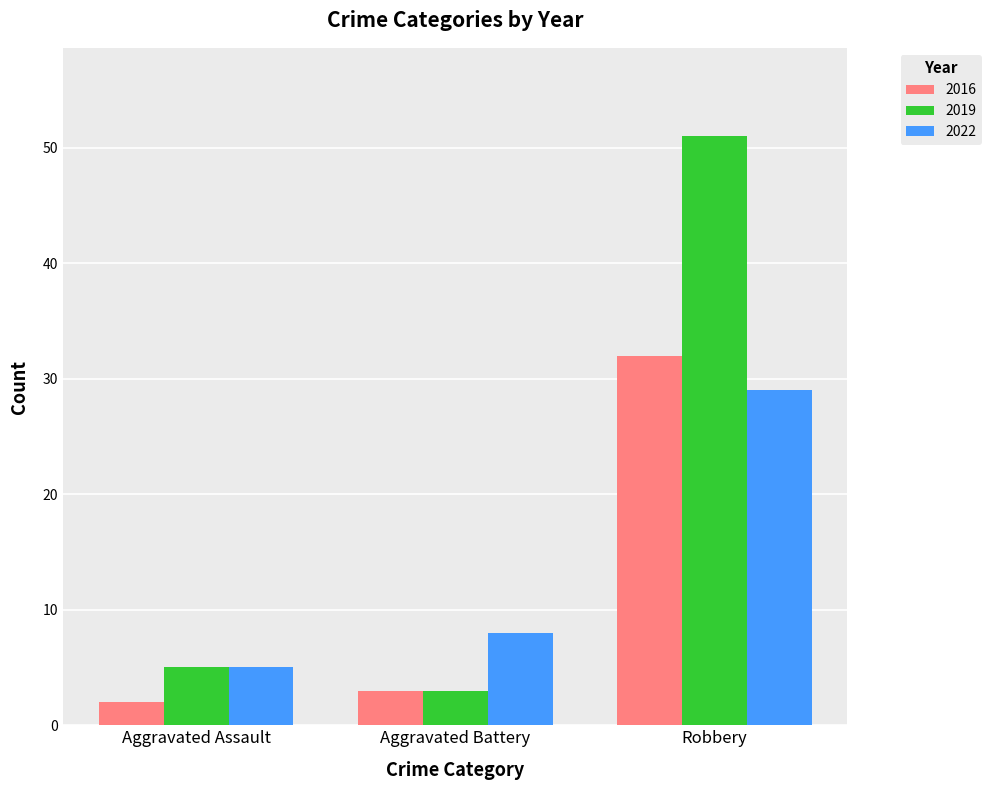

Count the number of data series in this chart.

3